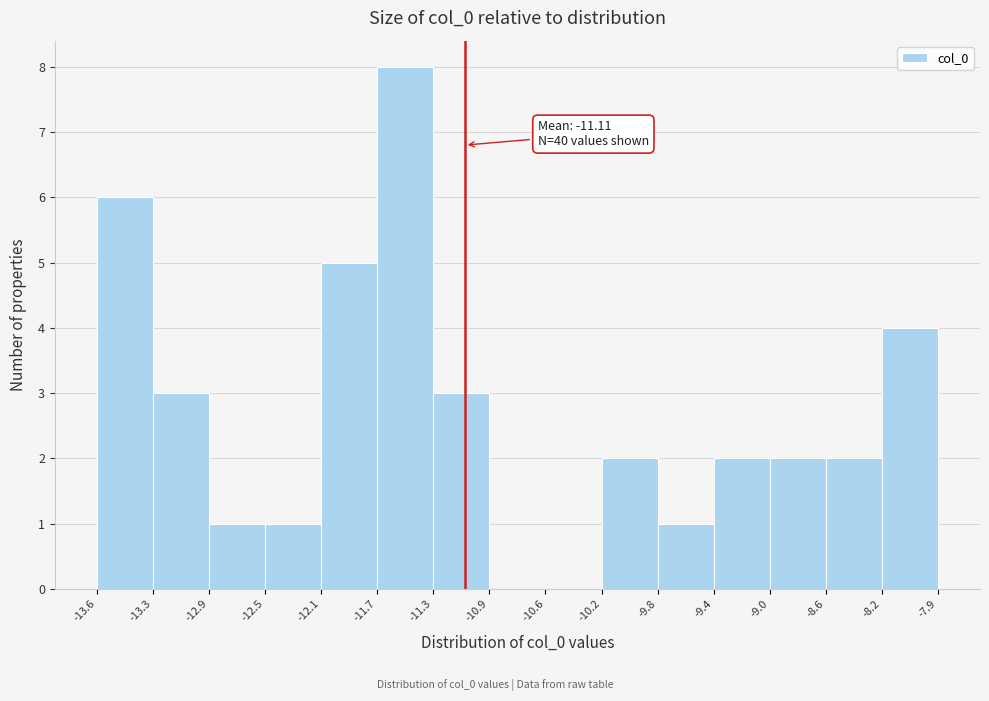

Over which range of the x-axis is the bar tallest?

-11.7 to -11.3